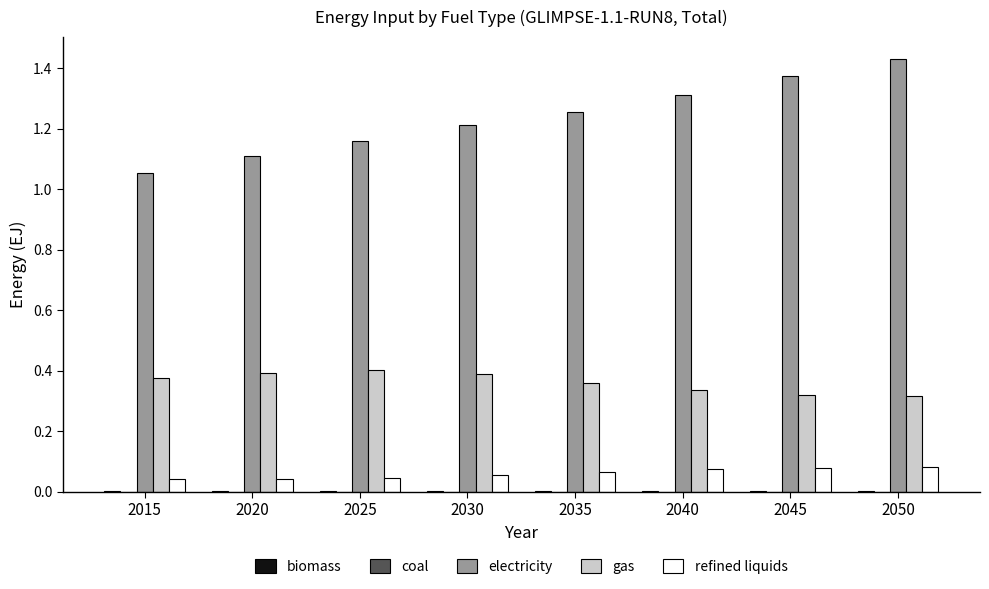

How many distinct data groups are displayed?

5